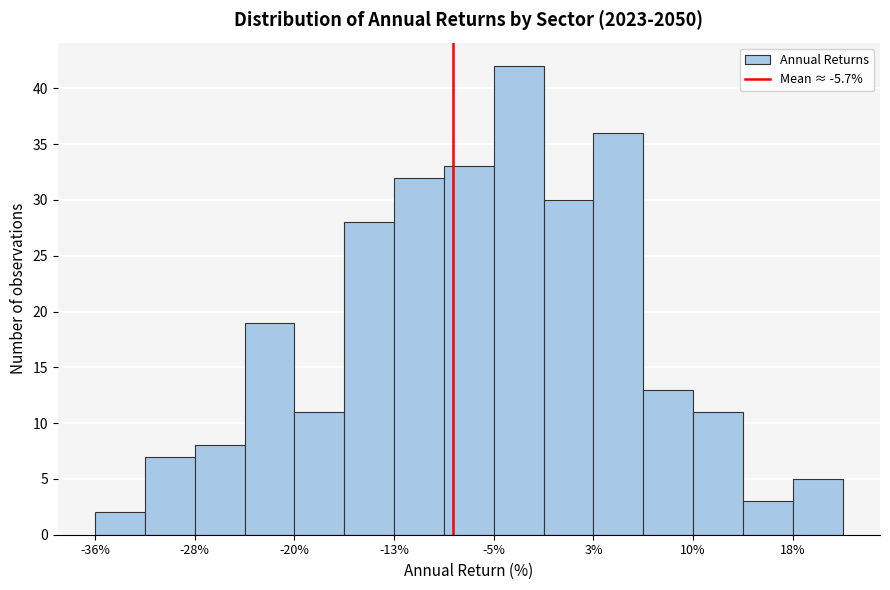

Read against the x-axis, roughly where is the centre of the tallest bar?

-3